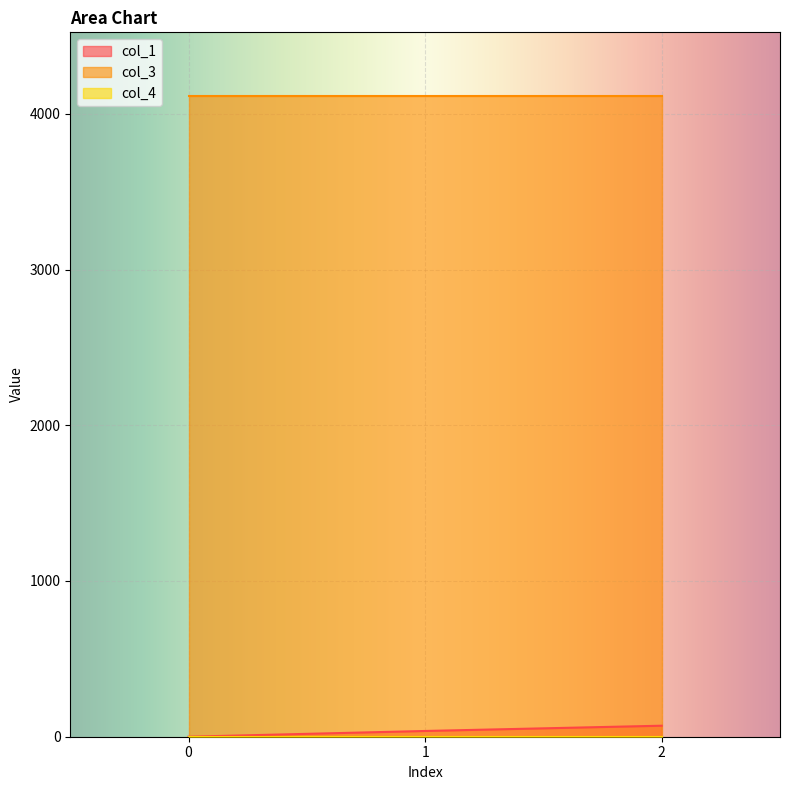

Where does the col_1 series first go above 36?

1